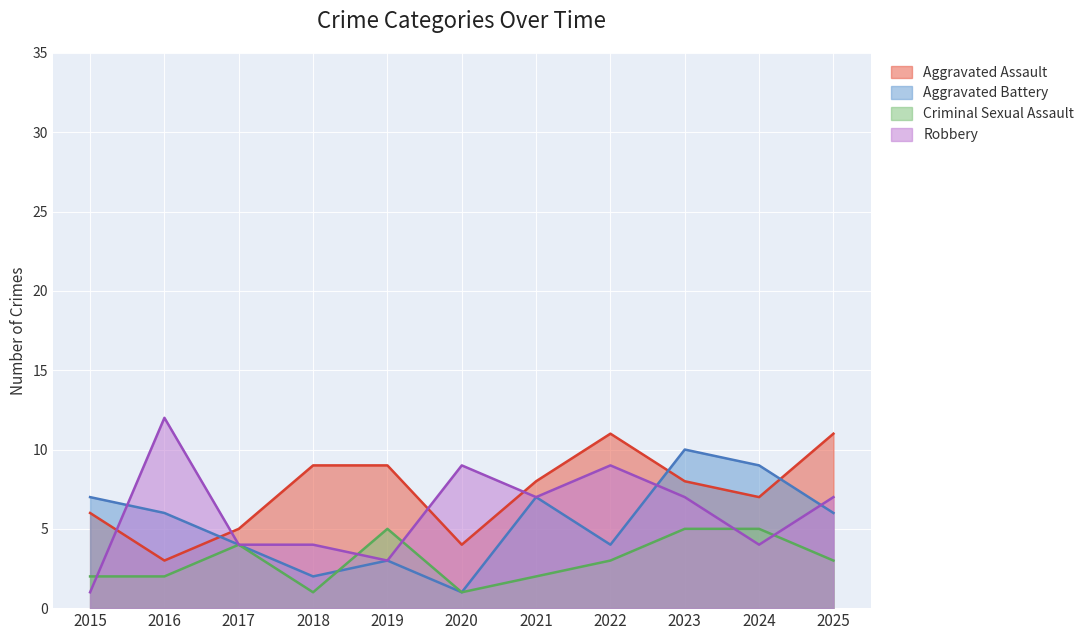

True or false: Criminal Sexual Assault and Aggravated Assault intersect in this chart.

False